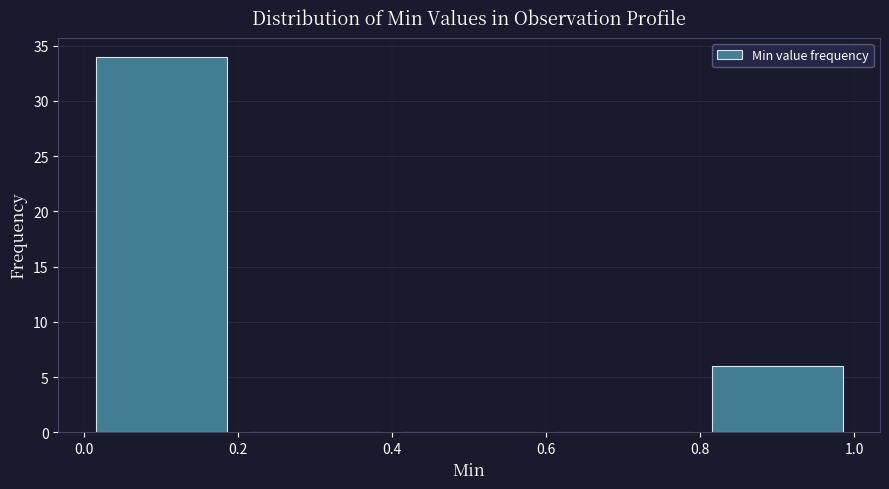

How tall is the bar that spans 0.8 to 1.0 on the x-axis? The values are not printed on the chart, so give them approximately, as read against the axis.

6